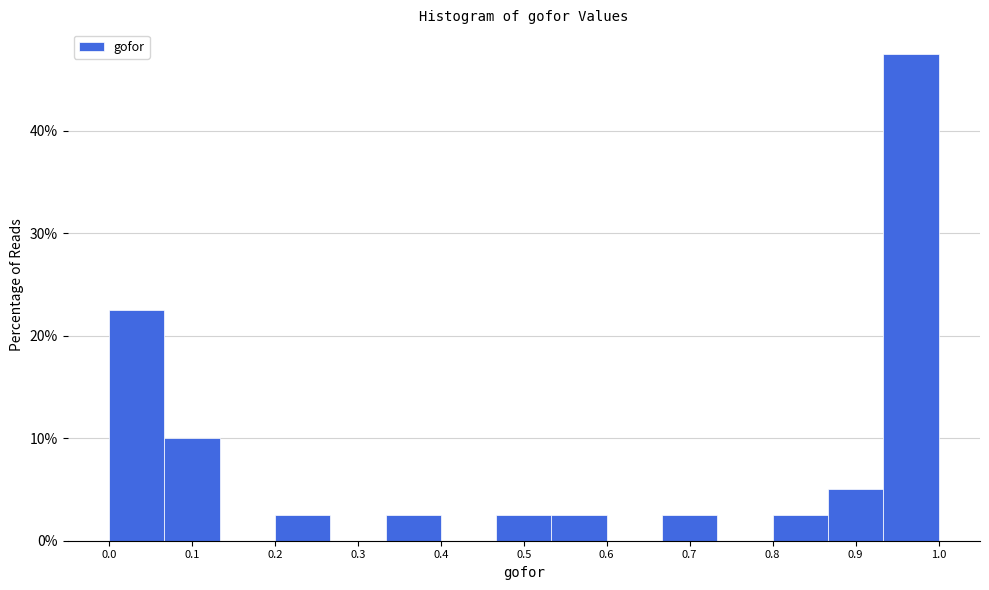

Reading left to right, transcribe this chart: for each bar, give the range it covers on the x-axis and its height. Neither the bar edges nor the heights are printed on the chart, so give them approximately, as read against the axes.

0.00 to 0.07: 23
0.07 to 0.13: 10
0.13 to 0.20: 0
0.20 to 0.27: 3
0.27 to 0.33: 0
0.33 to 0.40: 3
0.40 to 0.47: 0
0.47 to 0.53: 3
0.53 to 0.60: 3
0.60 to 0.67: 0
0.67 to 0.73: 3
0.73 to 0.80: 0
0.80 to 0.87: 3
0.87 to 0.93: 5
0.93 to 1.00: 48